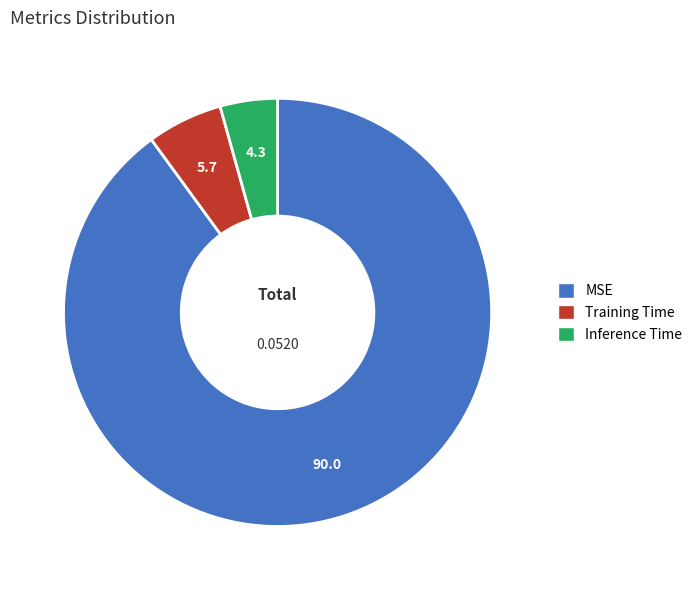

Rank the categories by value from lowest to highest.

Inference Time, Training Time, MSE